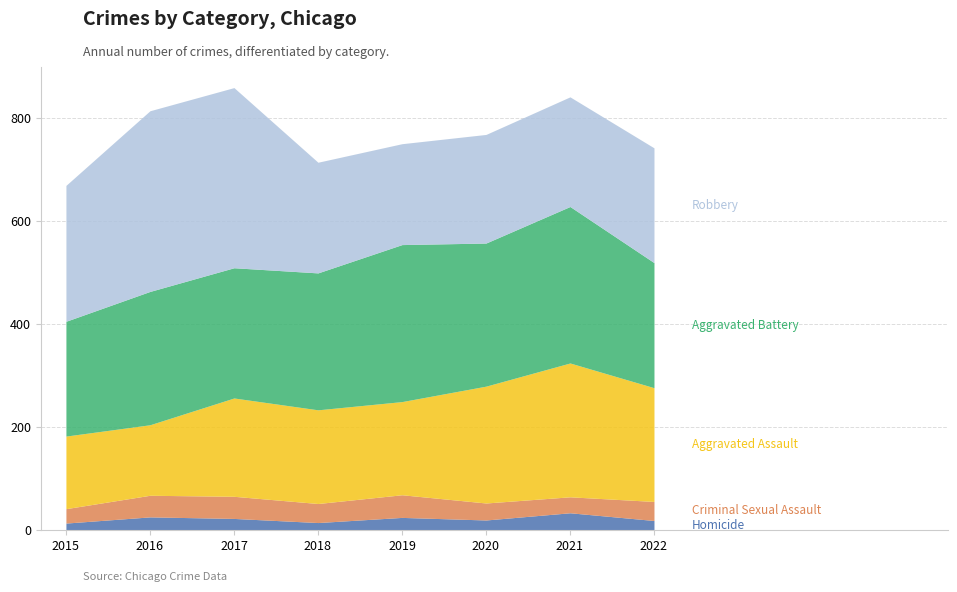

Count the number of data series in this chart.

5